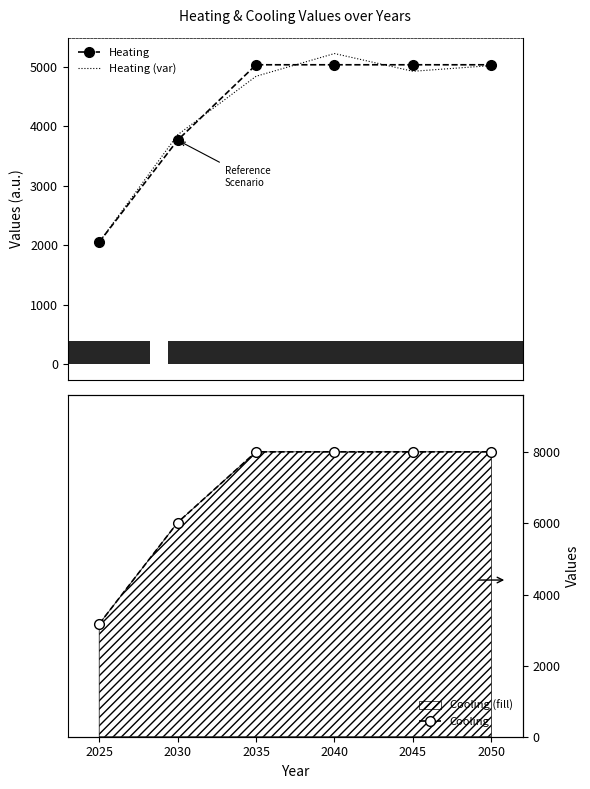

What is the spread (max minus min) of values at 2030?

2261.1